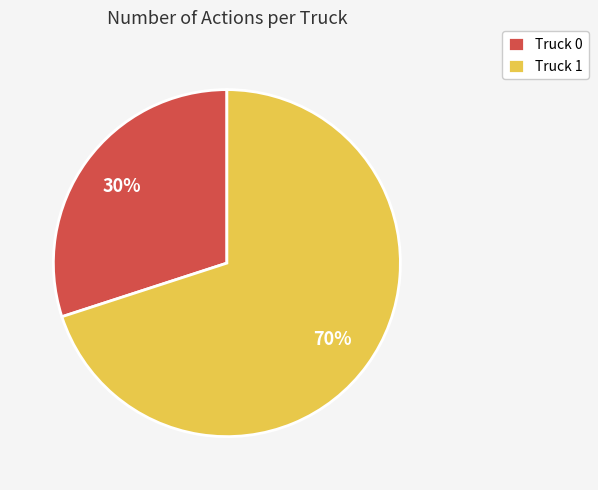

Is the sum of Truck 0 and Truck 1 greater than half?

Yes